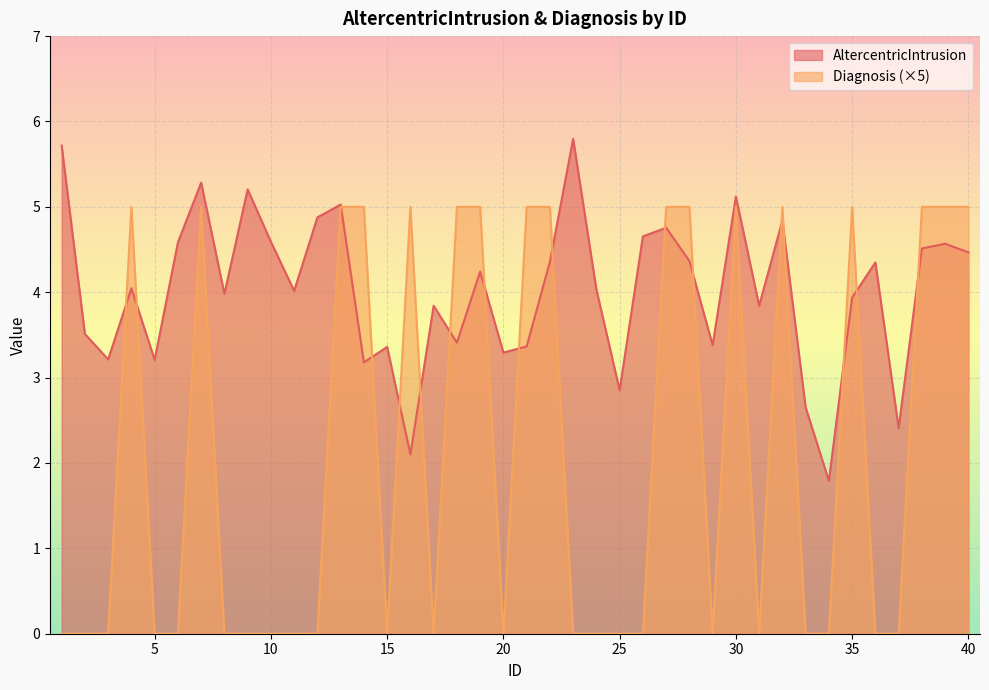

What value does the AltercentricIntrusion series have at 37?

2.4